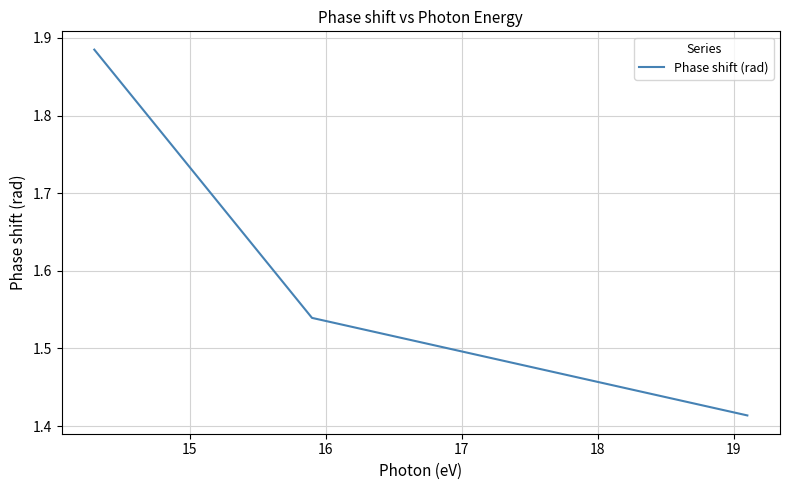

What is the sum of all values?

4.8